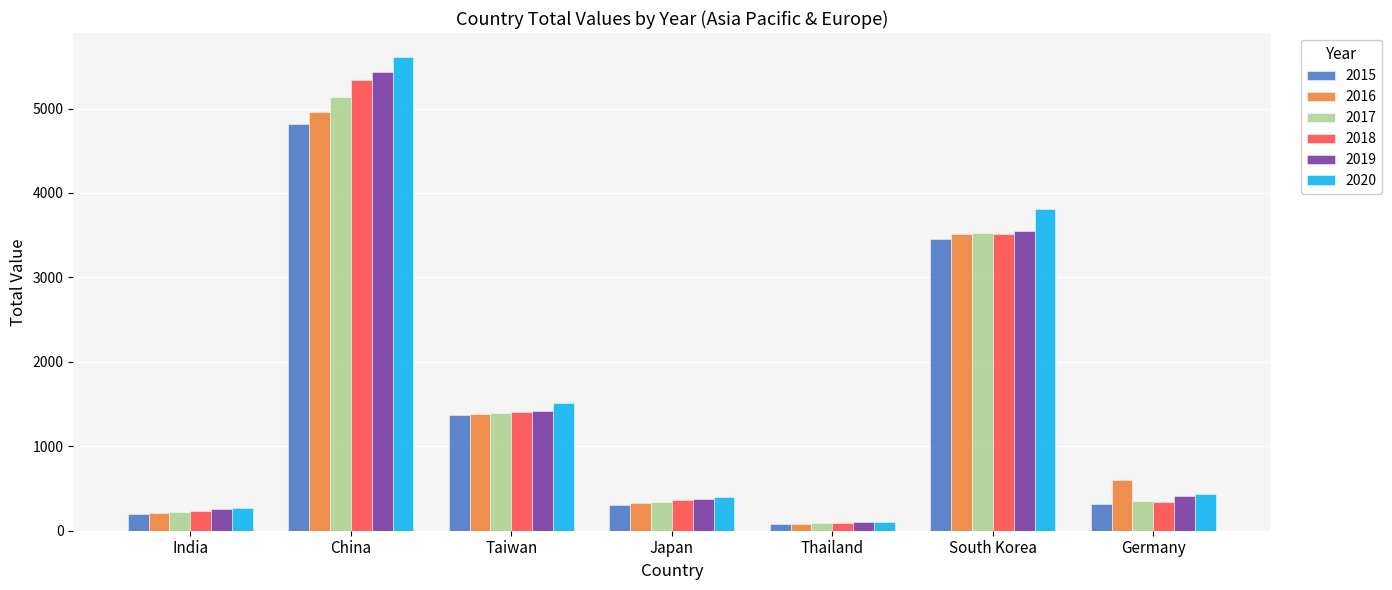

How many values in the 2019 series are below 406?

3